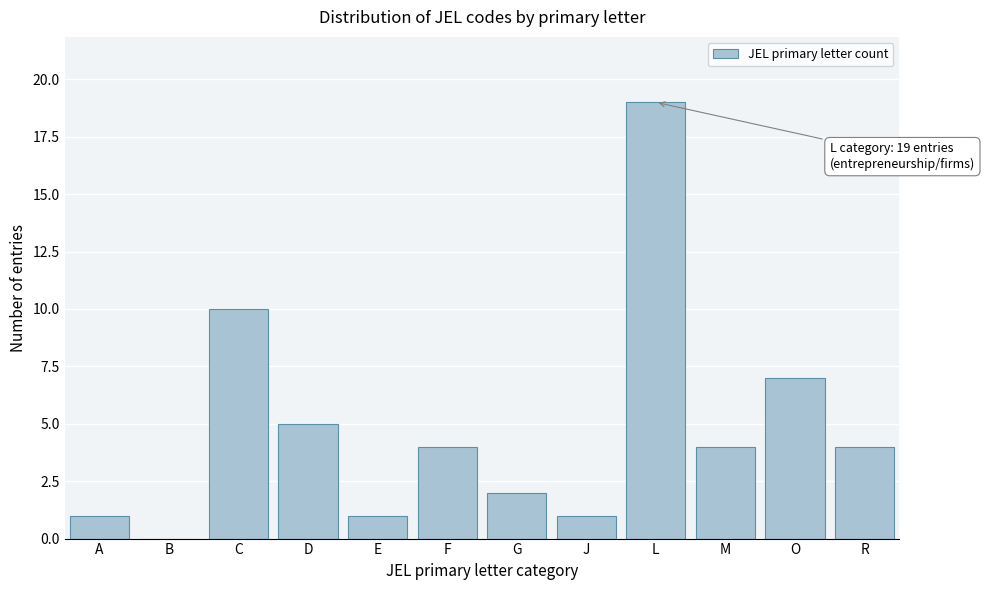

Reading left to right, list all the values displayed in this chart.

A=1	B=0	C=10	D=5	E=1	F=4	G=2	J=1	L=19	M=4	O=7	R=4